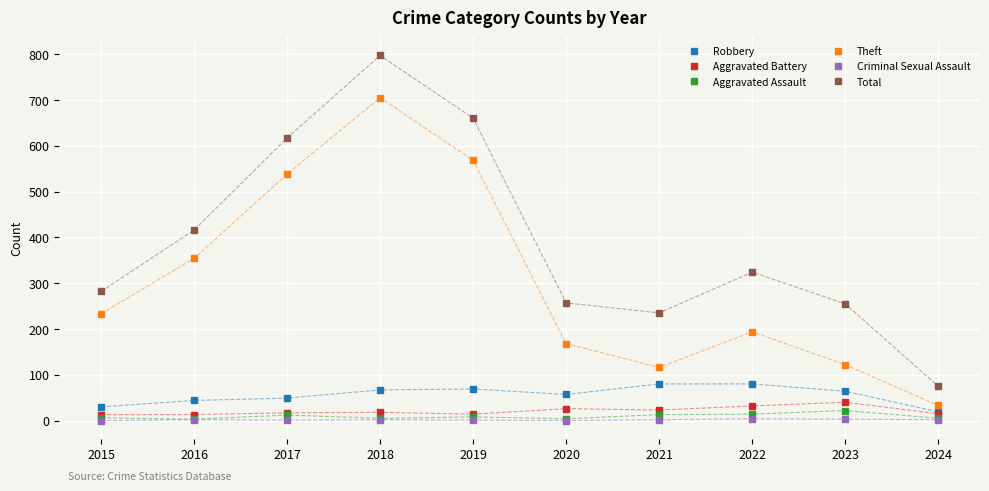

Where is Total nearest to the value 436?

2016